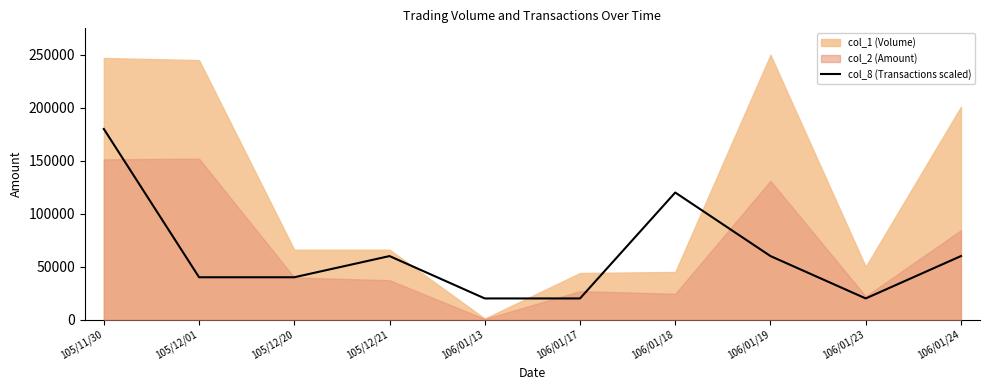

Does the chart display data point markers on the line(s)?

No